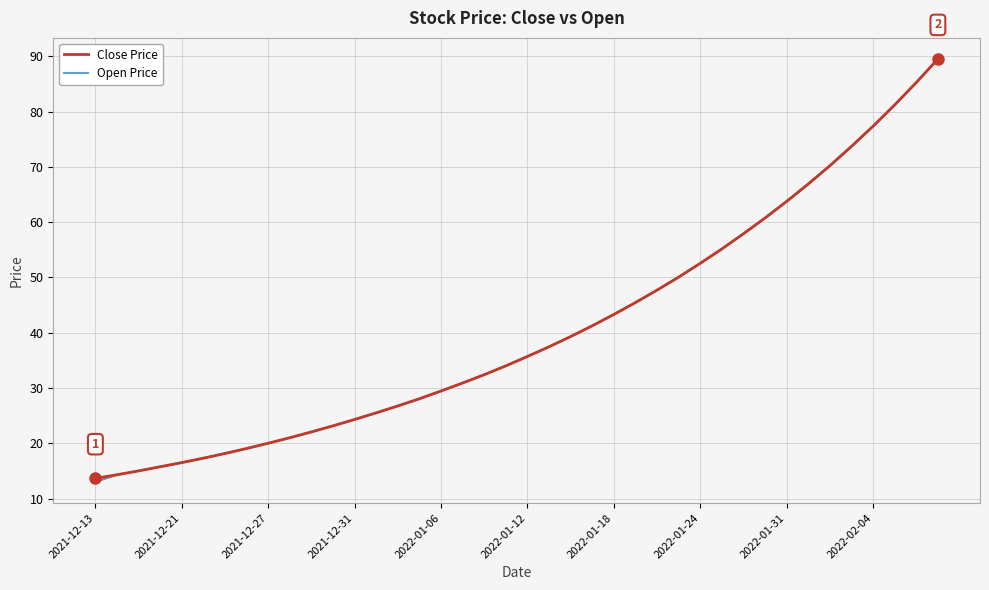

True or false: Close Price and Open Price intersect in this chart.

False